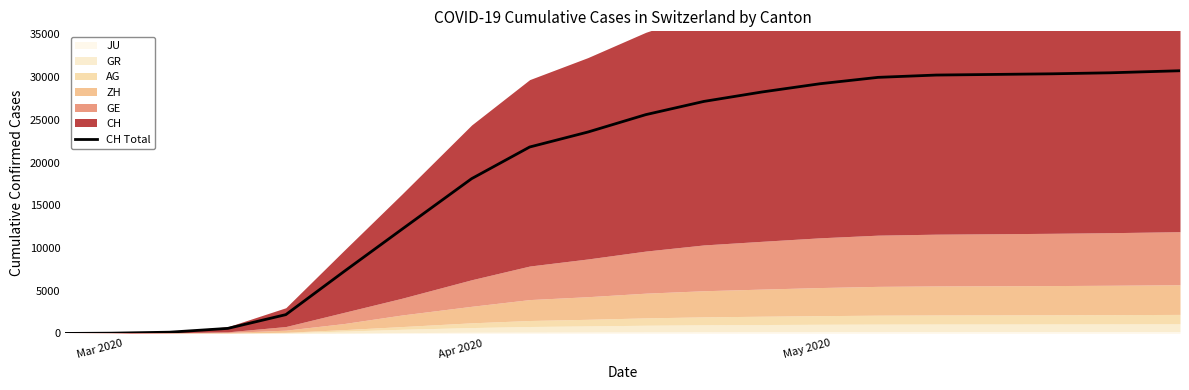

Reading left to right, transcribe all the data shown in this chart.

0	31	147	590	2200	7237	12196	18120	21827	23574	25617	27164	28268	29234	29981	30251	30323	30397	30516	30756